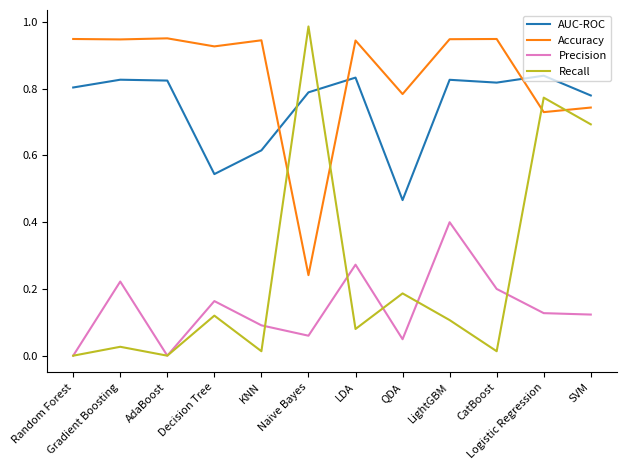

What is the sum of all AUC-ROC values?

9.0